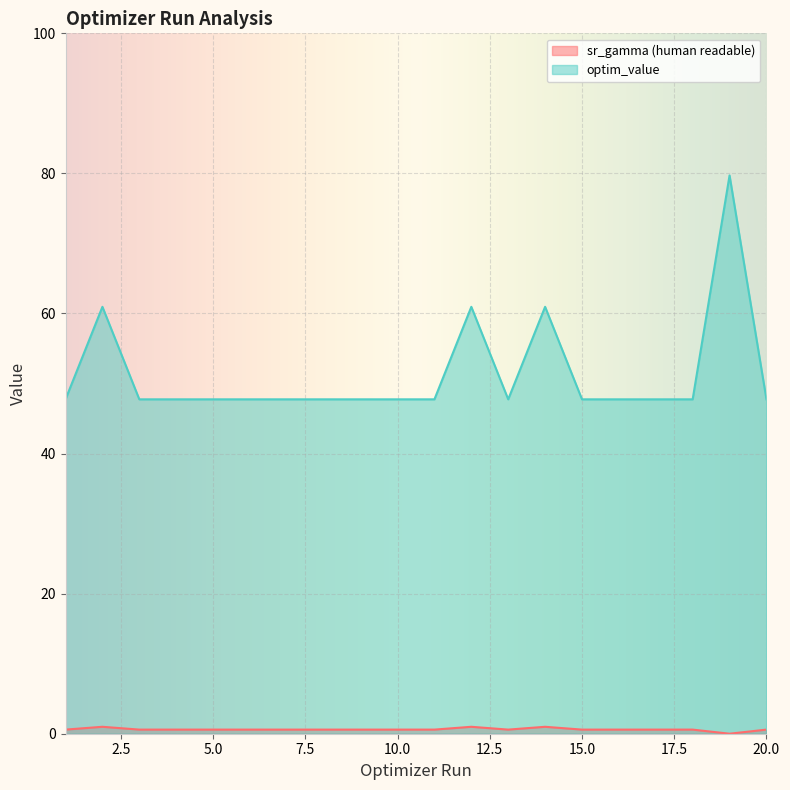

How many lines are shown in the chart?

2